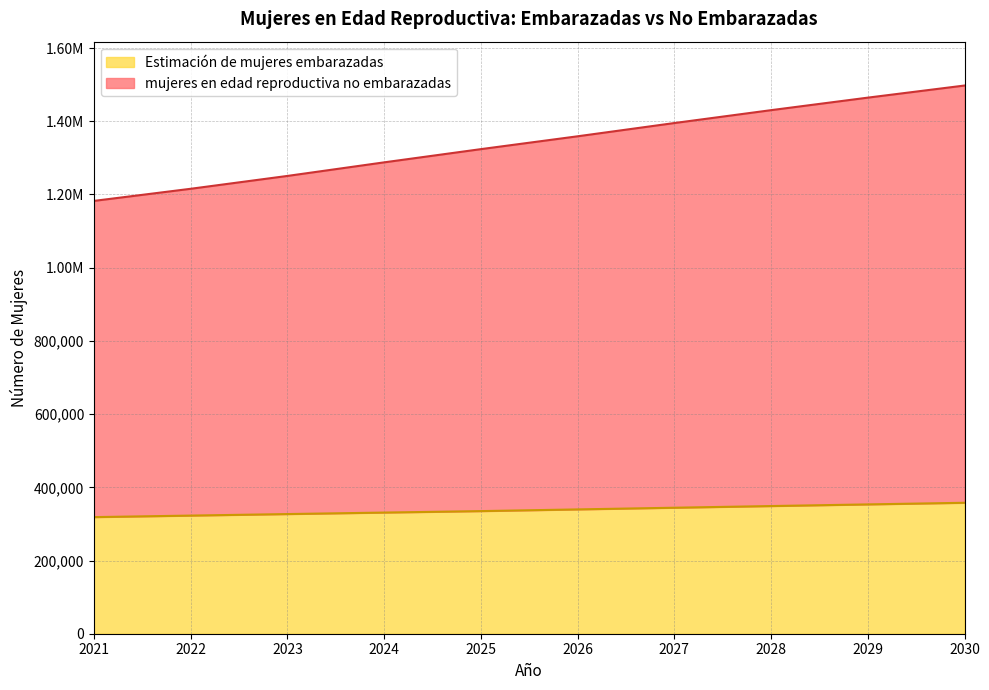

Between 2022 and 2027, which series saw the biggest shift?

mujeres en edad reproductiva no embarazadas